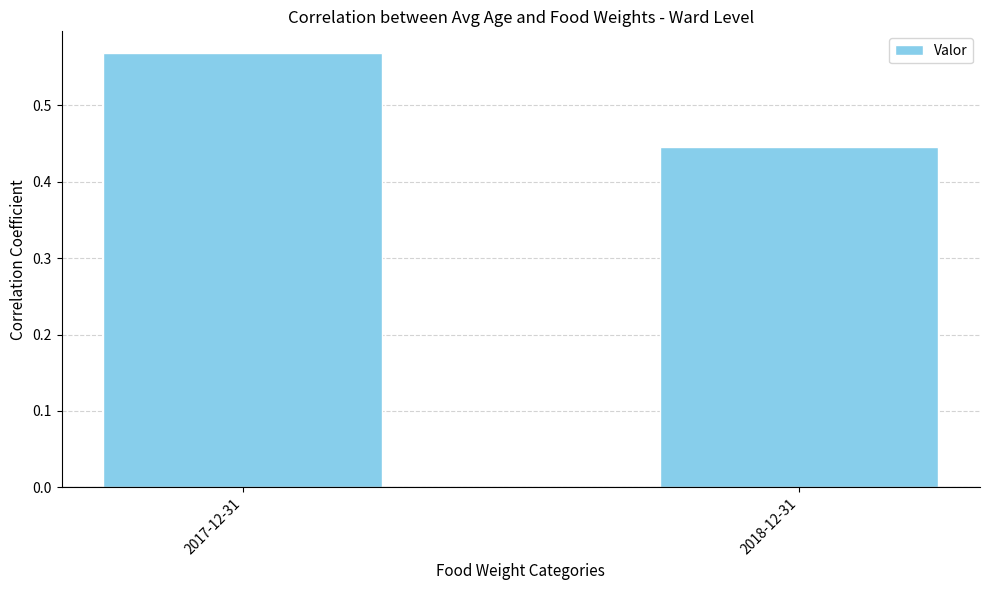

The value at 2018-12-31 is 0.1. True or false?

False